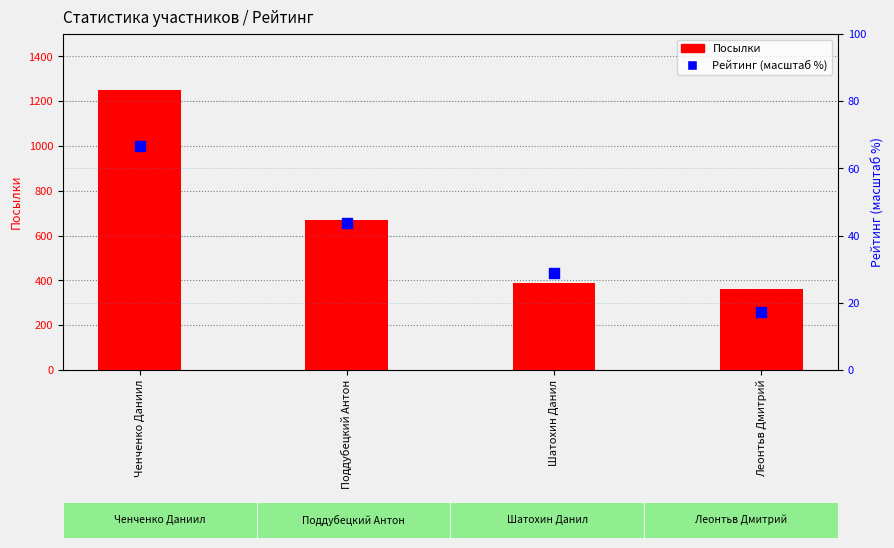

Which series contains the lowest Y value?

Рейтинг (масштаб %)